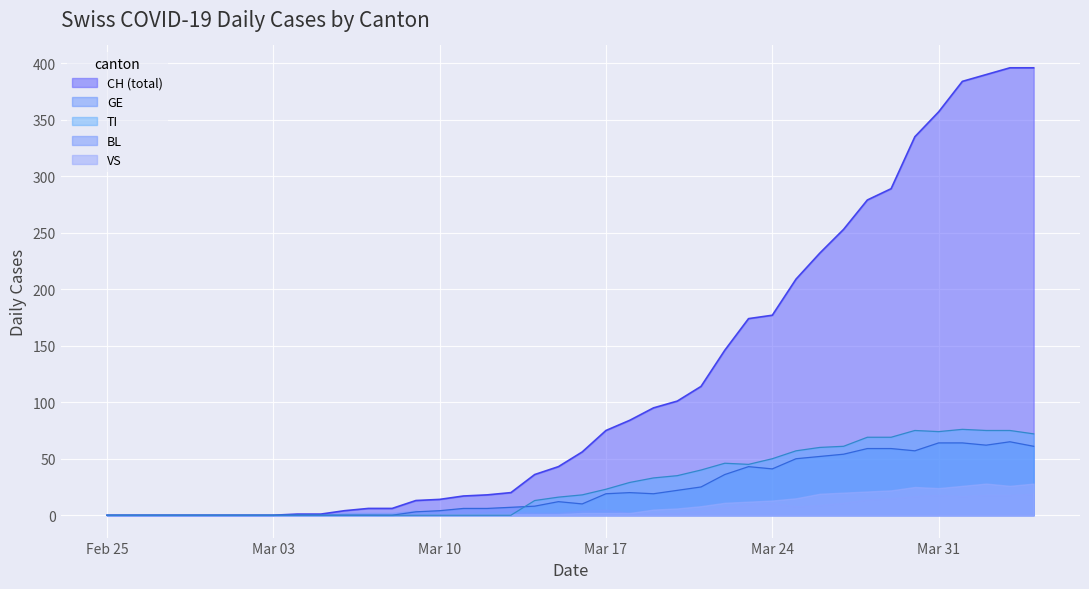

Which series has the widest spread of values?

CH (total)